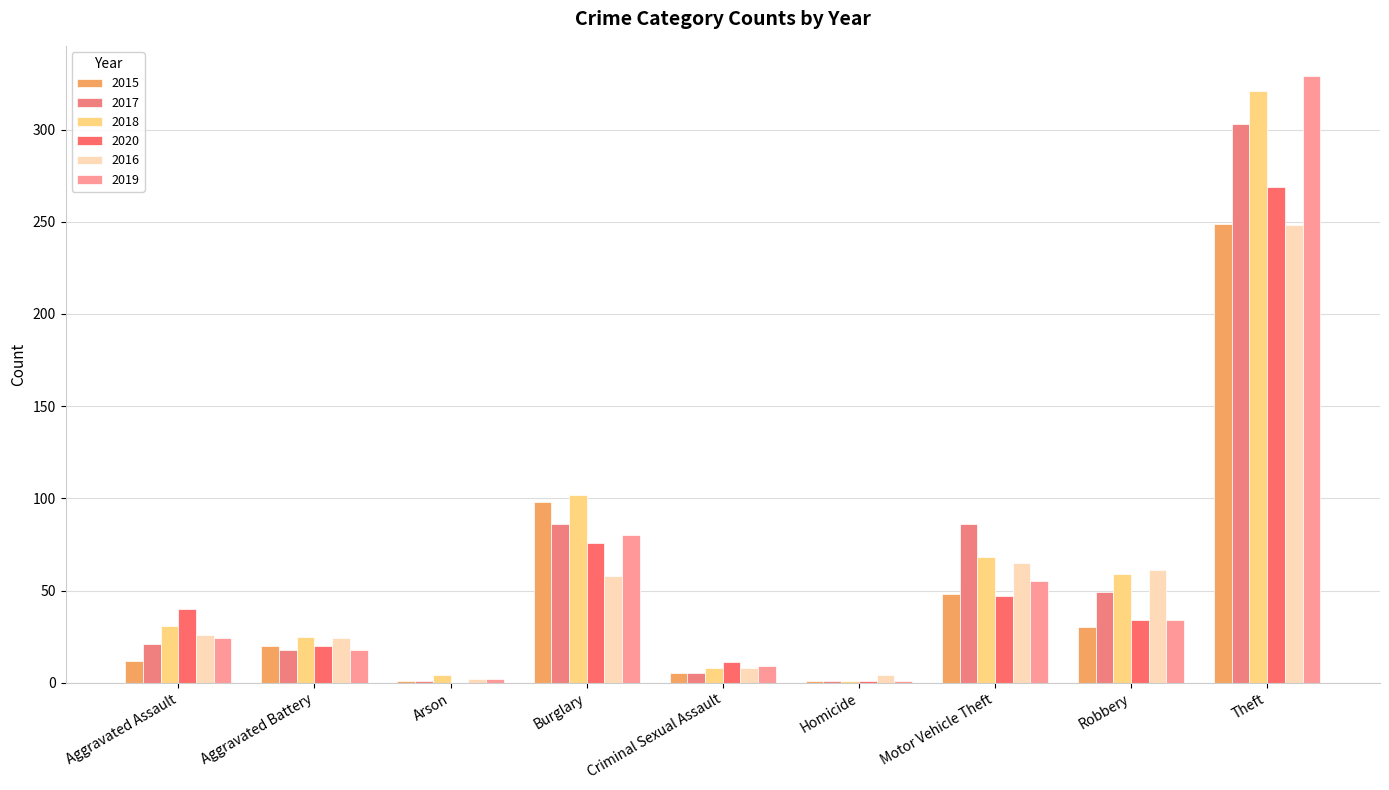

Is it true that 2016 equals 24 at Aggravated Battery?

True